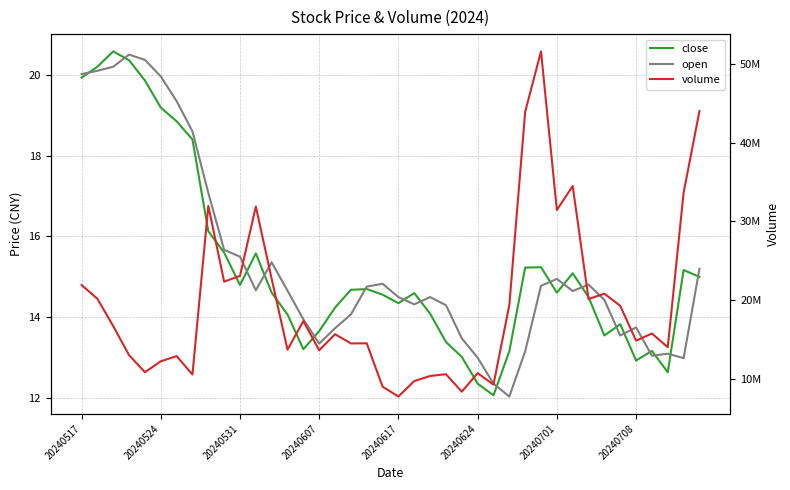

True or false: volume and open cross at least once.

False